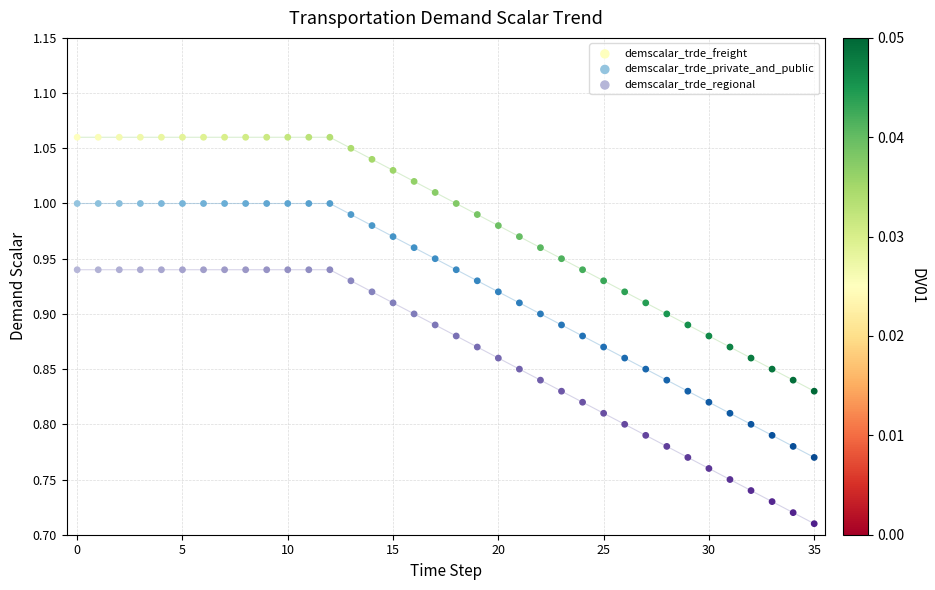

What are all the series names shown in the legend?

demscalar_trde_freight, demscalar_trde_private_and_public, demscalar_trde_regional